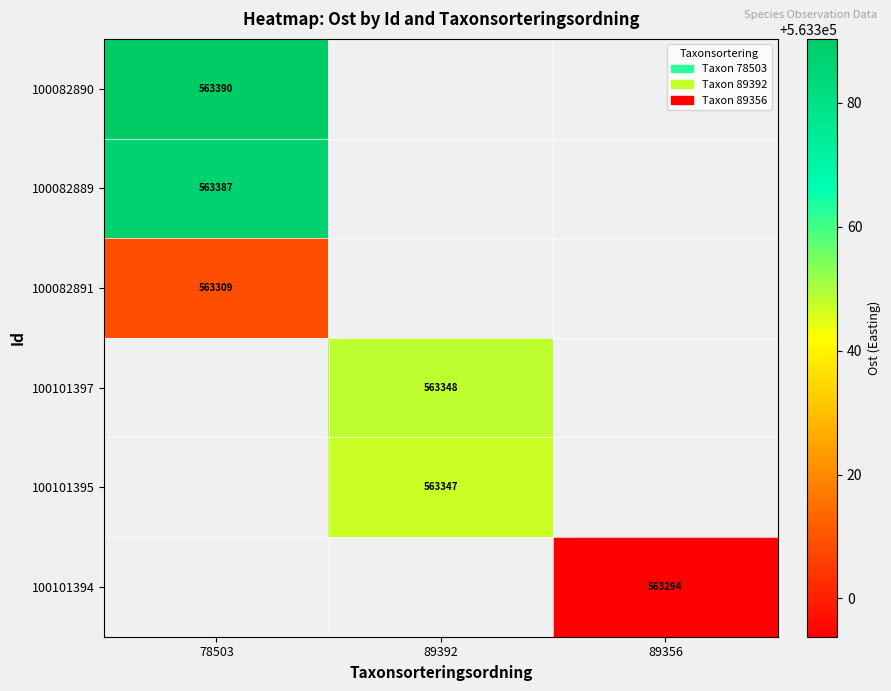

Which label corresponds to the smallest value in the chart?

89356